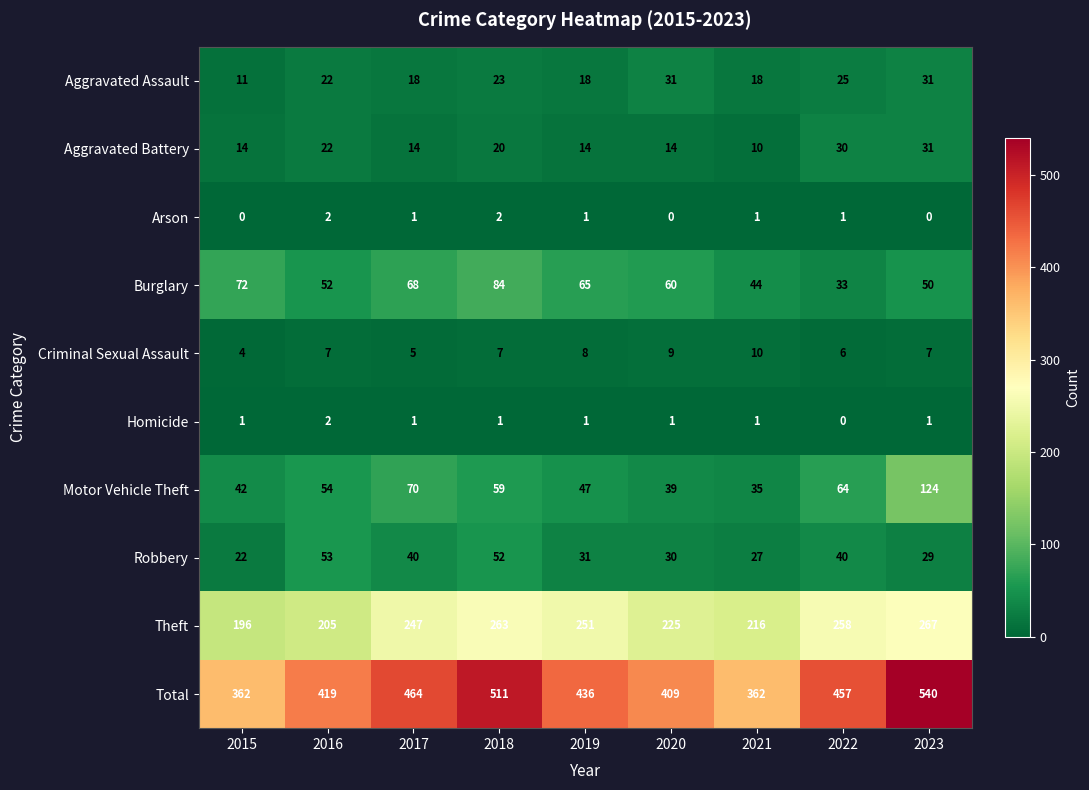

What is the approximate value of Aggravated Assault at 2016, to the nearest 5?

20